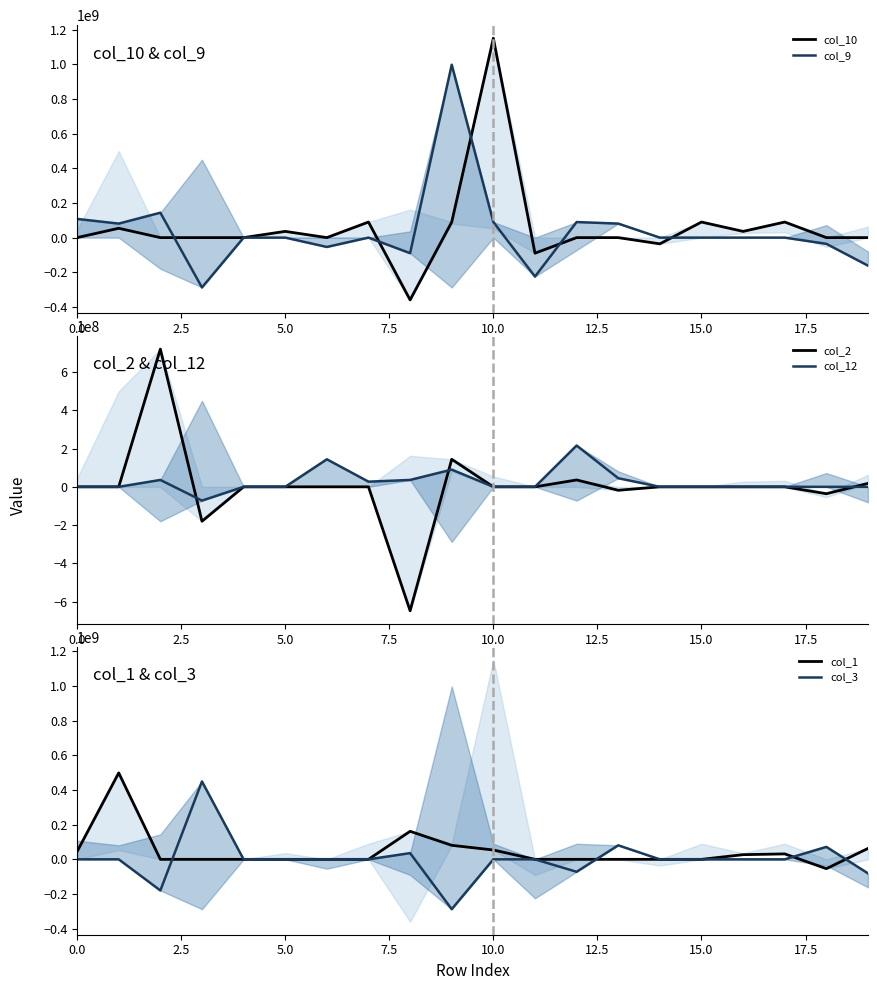

Which series ends up on top after the final intersection of col_9 and col_10?

col_10